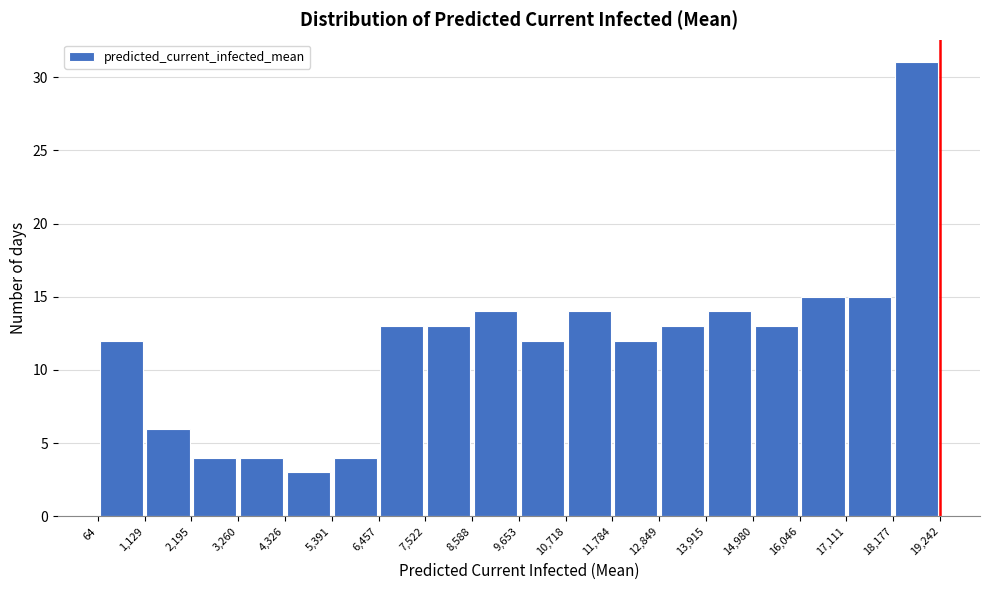

What is the height of the bar covering 3,260 to 4,326 on the x-axis? The values are not printed on the chart, so give them approximately, as read against the axis.

4